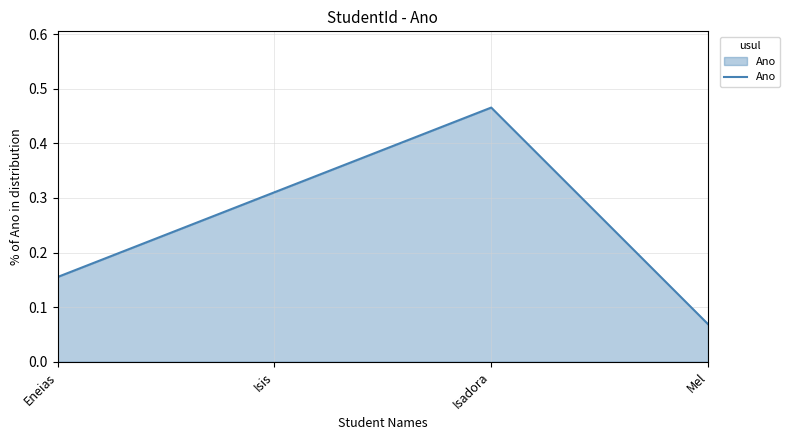

At which label is the value closest to 0?

Mel